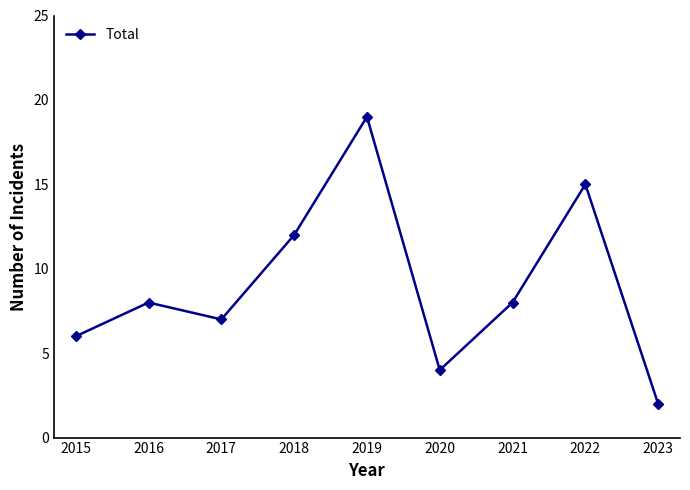

Count the number of categories in the chart.

9